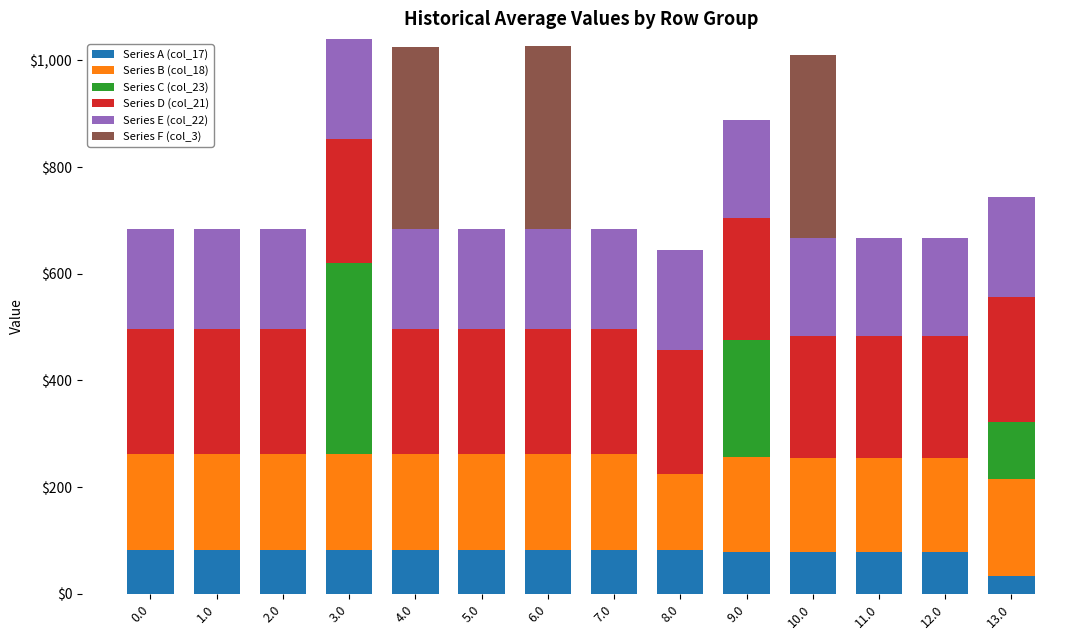

What is the maximum value for Series A (col_17)?

82.4